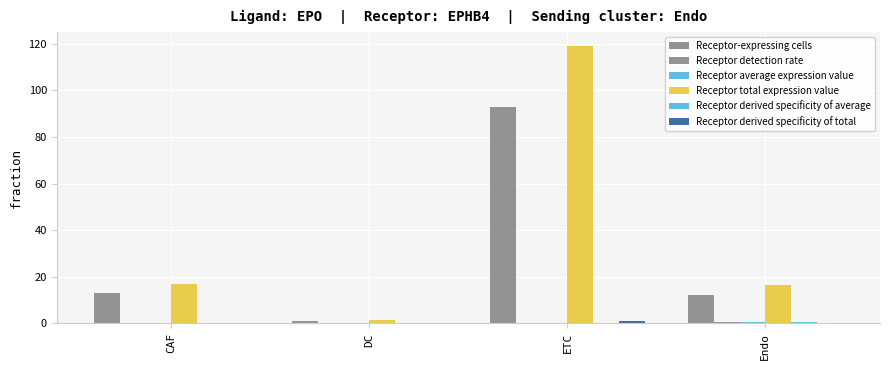

What is the value of the Receptor derived specificity of average bar at the 3rd from the left?

0.3